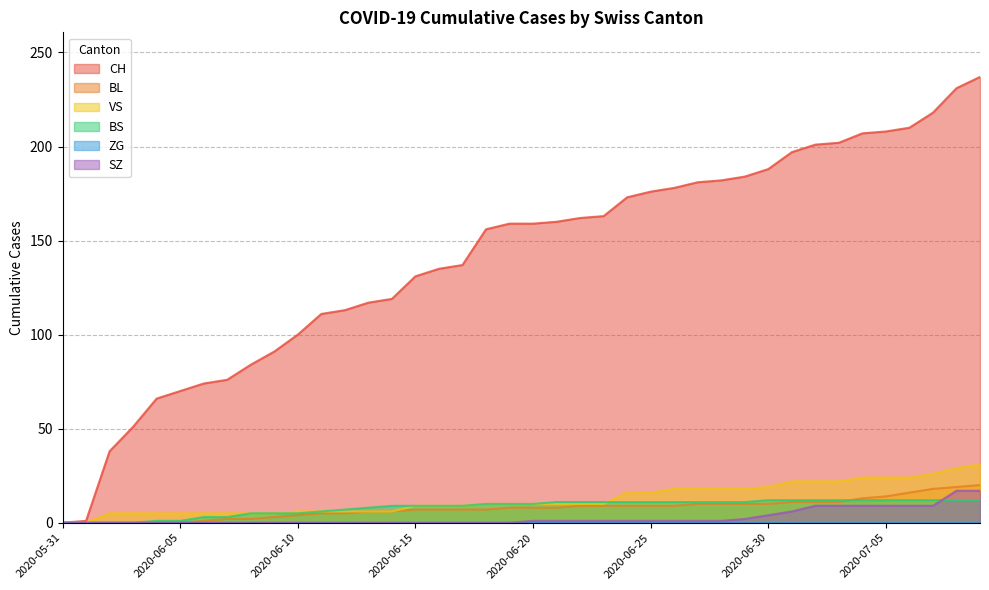

Which series has the largest total across all categories?

CH